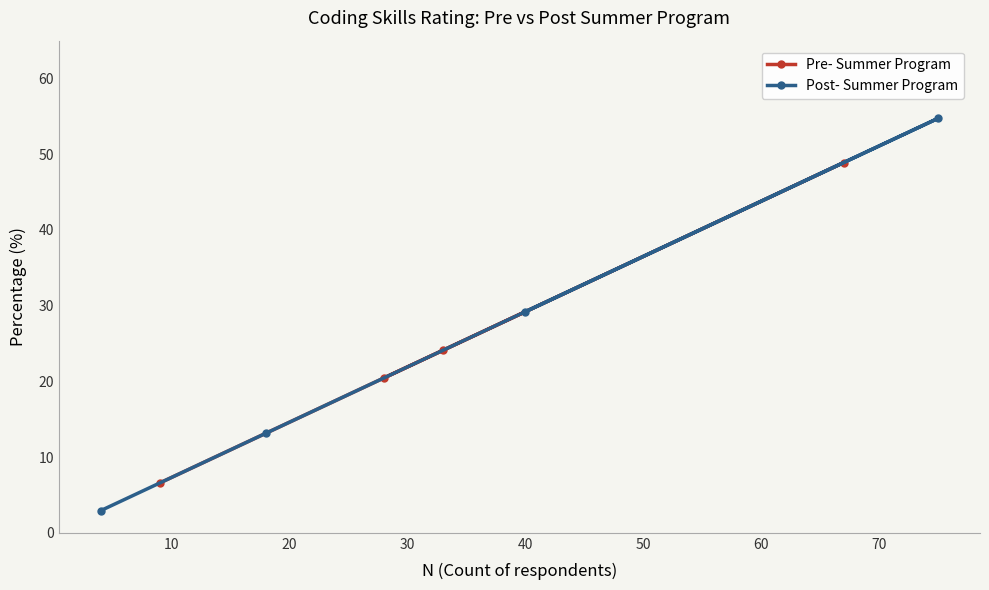

What is the greatest value displayed?

54.7